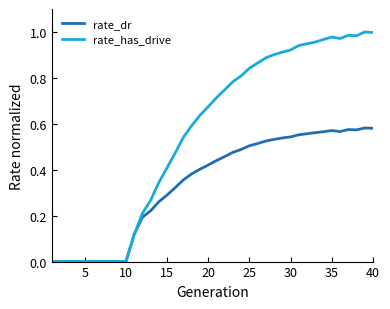

What is the sum of all rate_dr values?

13.7